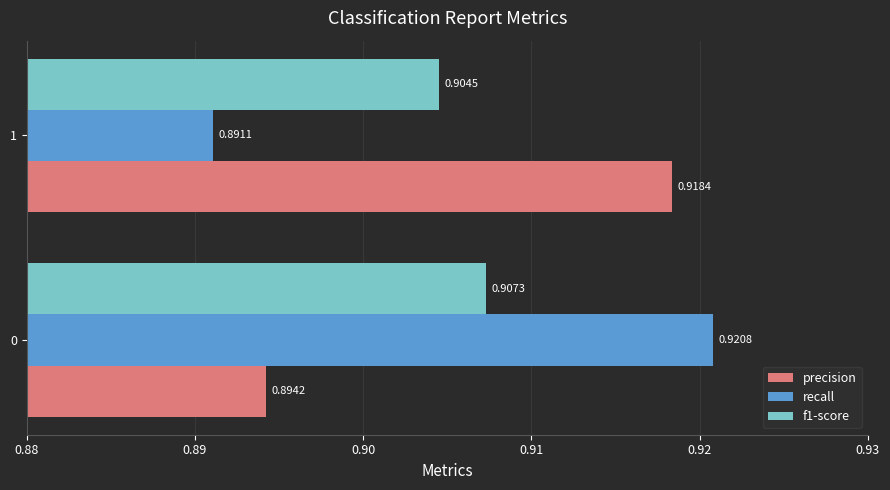

Rank the series by their maximum value, from lowest to highest.

f1-score, precision, recall